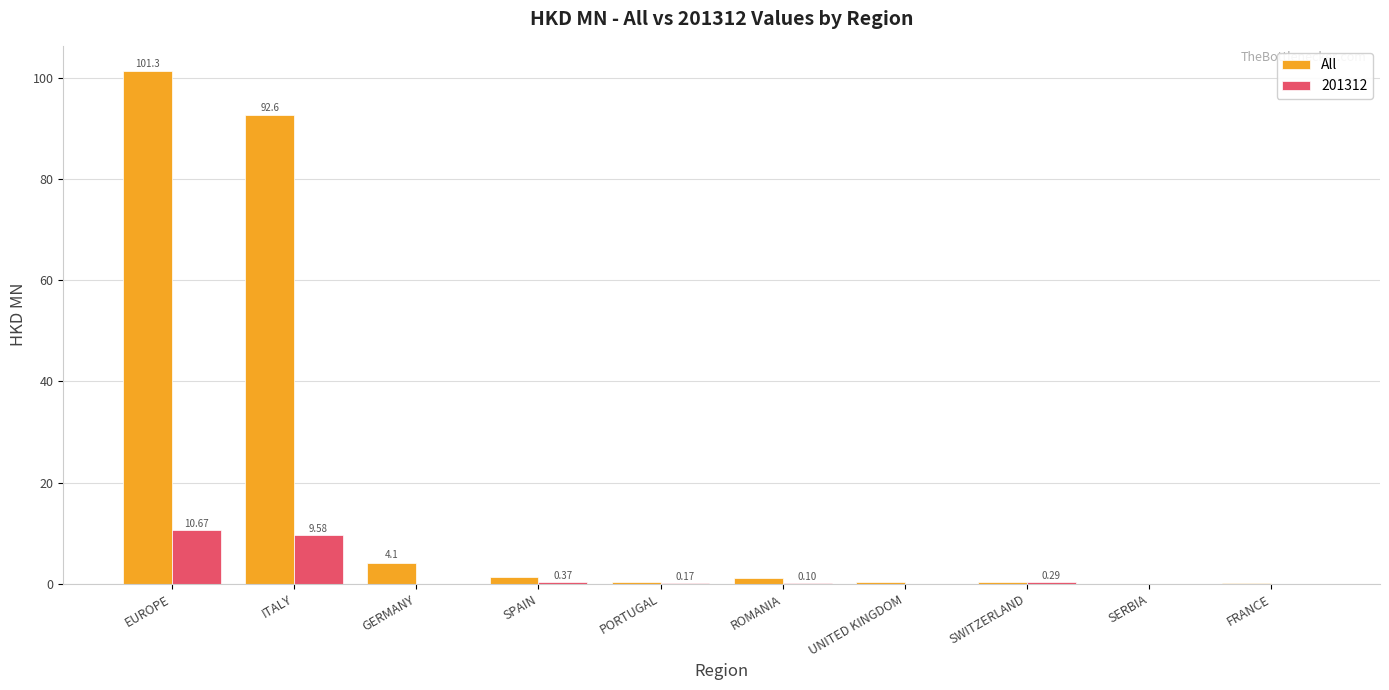

What is the sum of all All values?

201.8